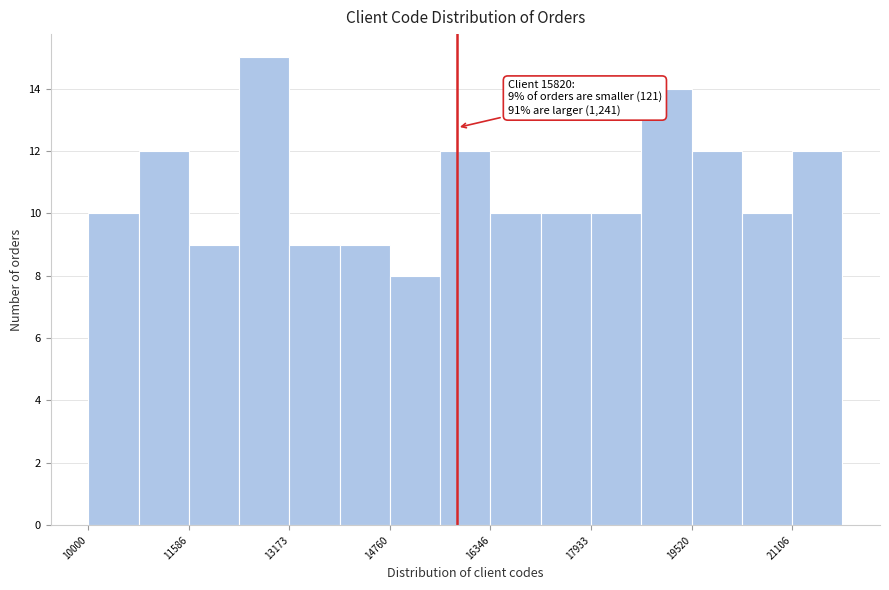

Read against the x-axis, roughly where is the centre of the tallest bar?

12800